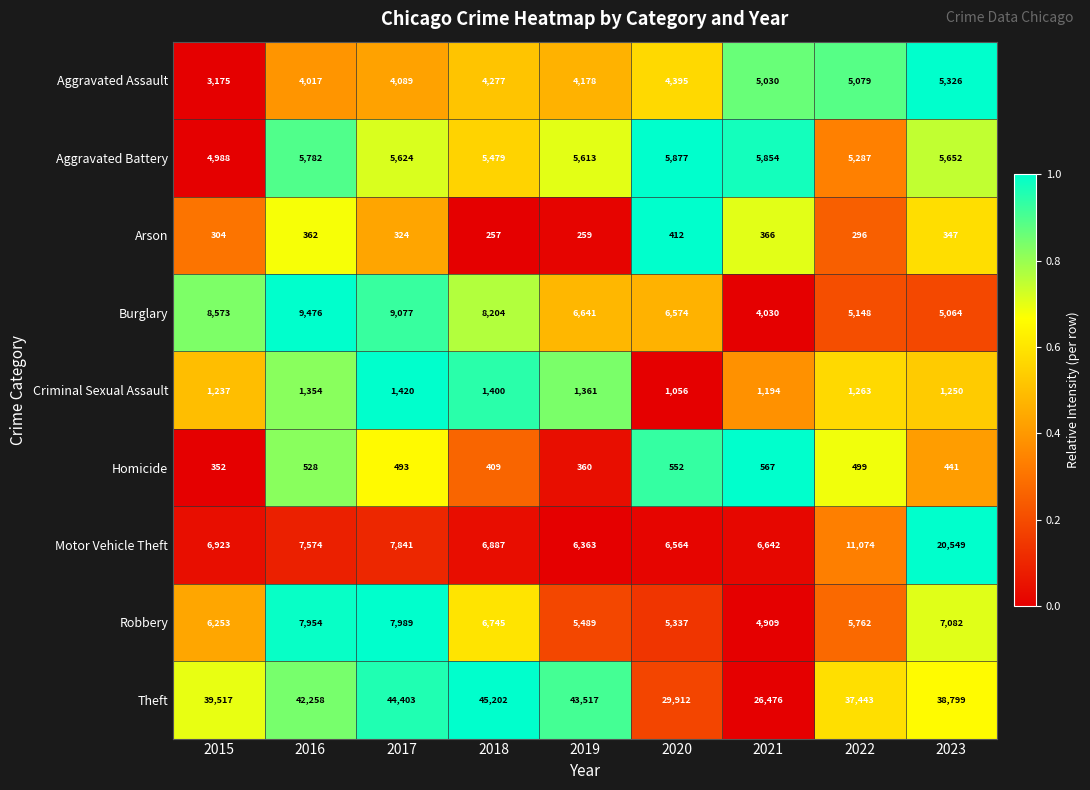

What is the sum of the Theft values at 2016 and 2015?

81775